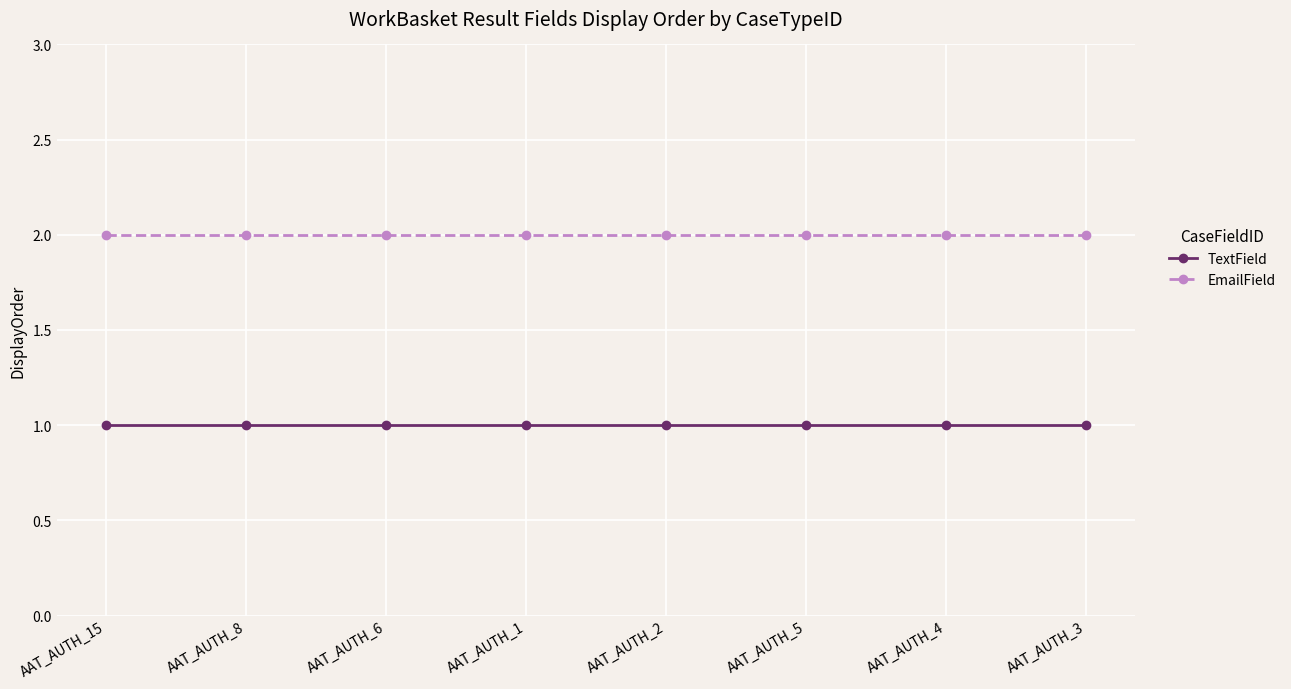

What is the approximate value of EmailField at AAT_AUTH_1?

2